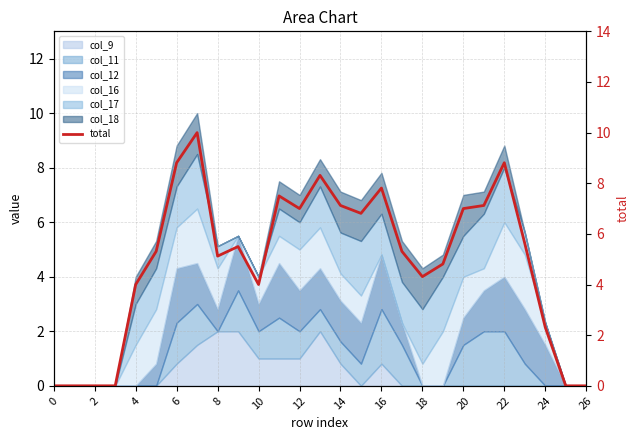

How many interior local peaks (higher than both neighbors) does the data have?

6